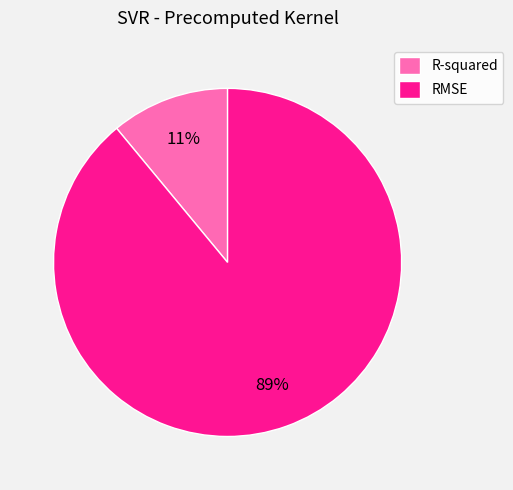

Rank the categories by value from highest to lowest.

RMSE, R-squared